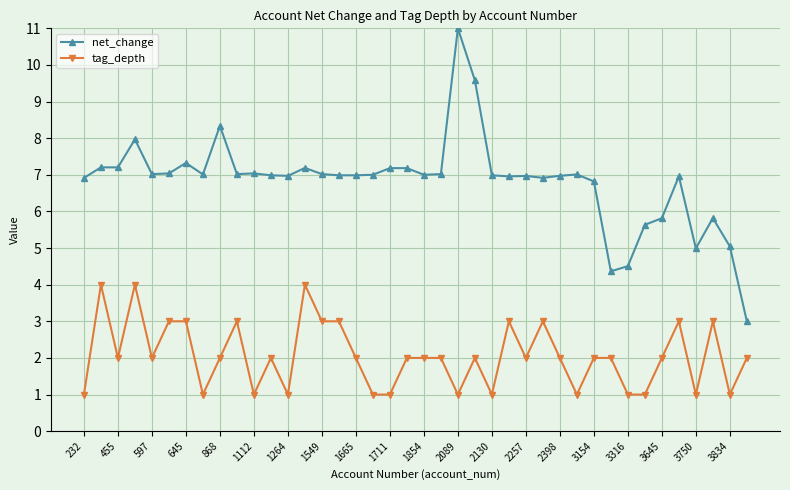

What is the value of the tag_depth point at the 30th from the left?

1.0